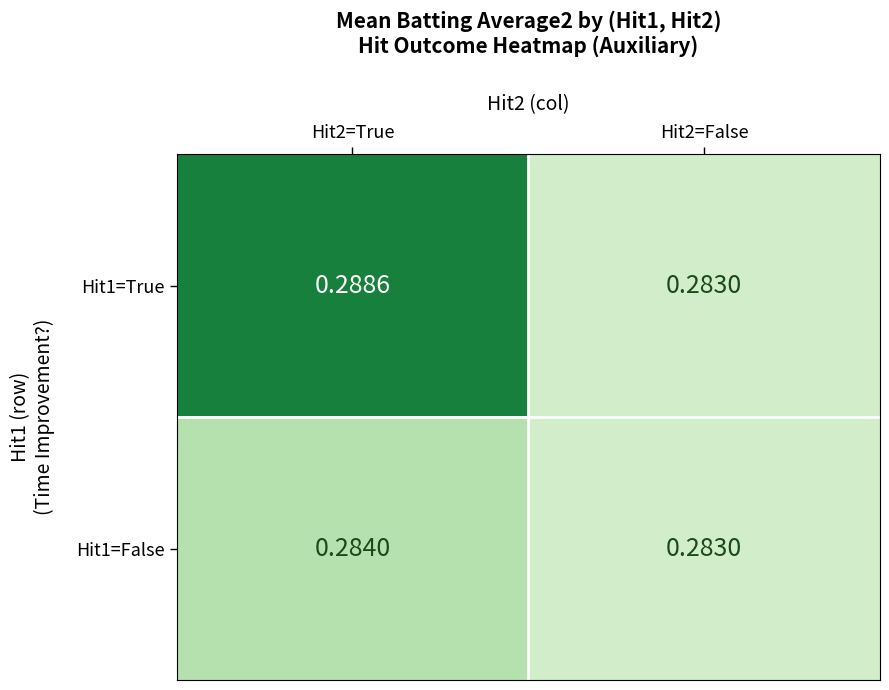

Is the value of Hit1=False at Hit2=True greater than the value of Hit1=True at Hit2=False?

Yes